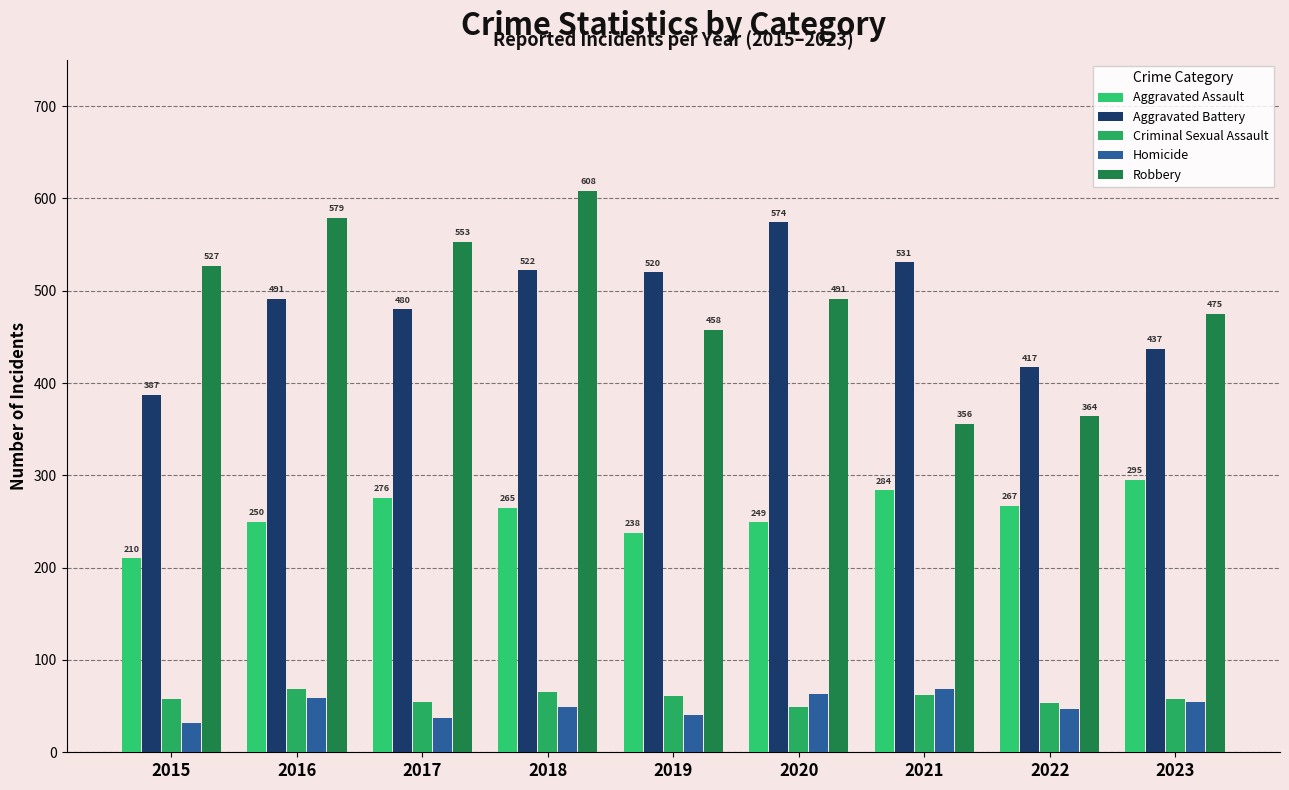

Which series has the largest total across all categories?

Robbery